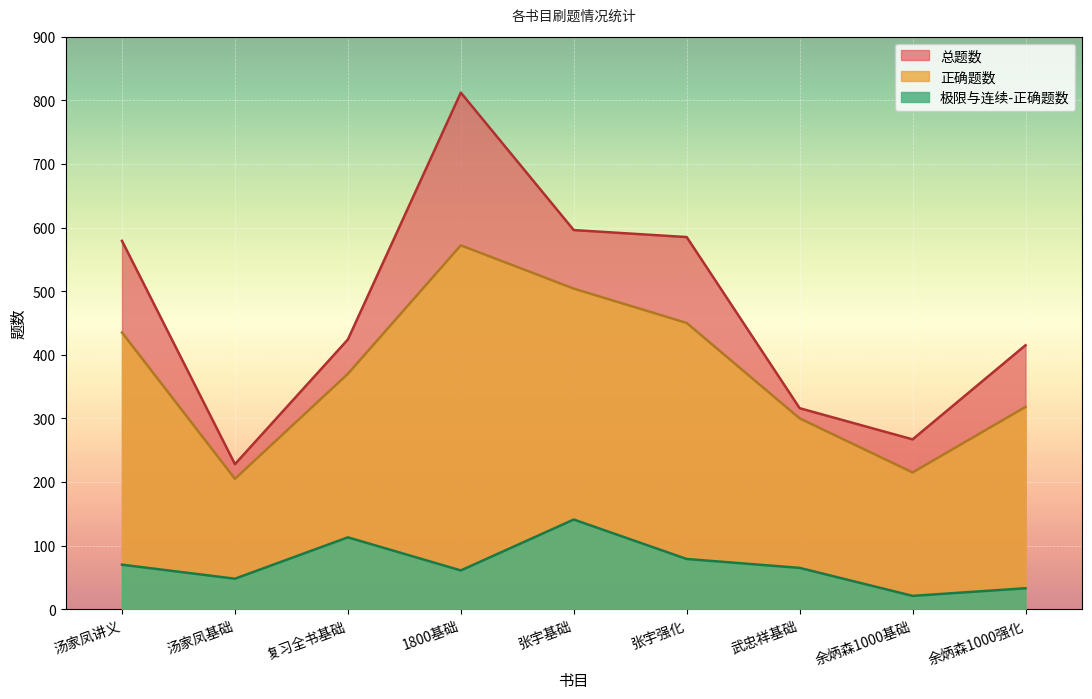

List the series in order of their peak value, highest first.

总题数, 正确题数, 极限与连续-正确题数